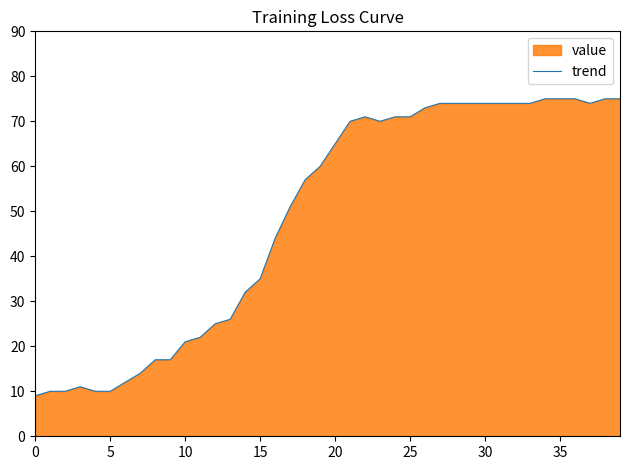

What is the difference between the maximum and minimum values?

66